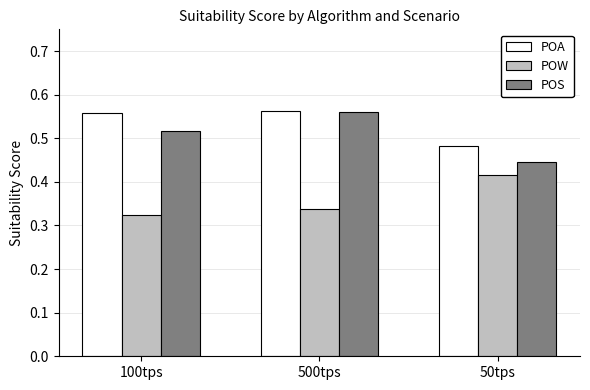

How many series are shown in this chart?

3